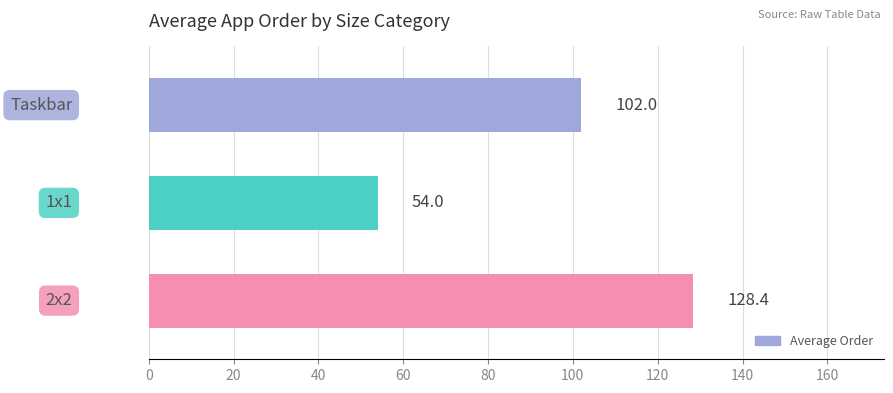

How many data points does each series have?

3